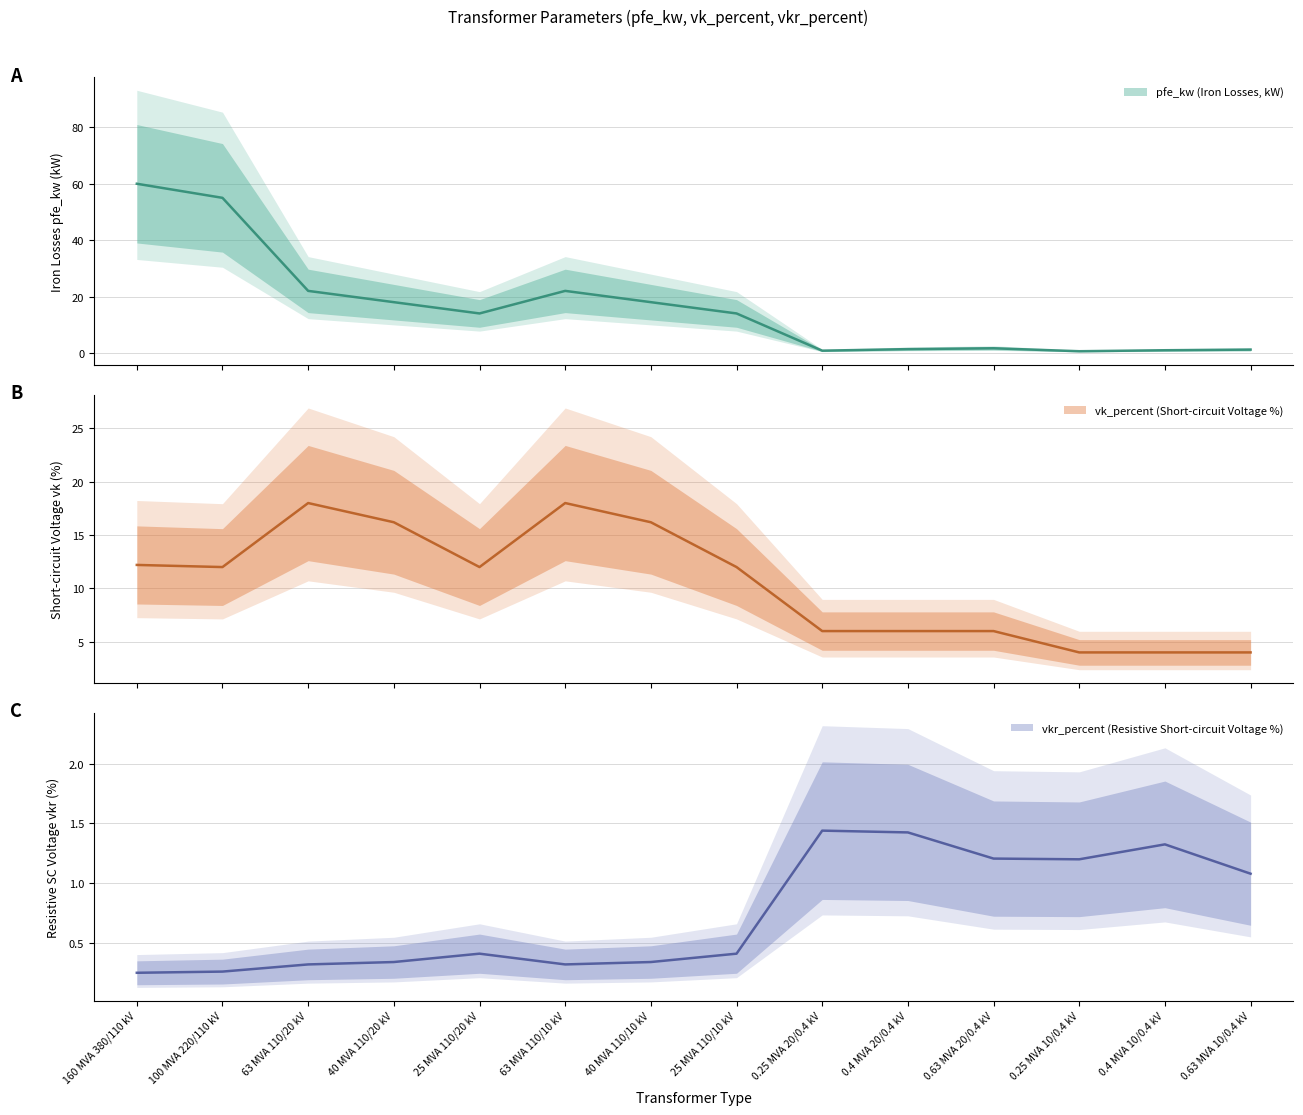

What is the approximate value of vk_percent at 0.4 MVA 10/0.4 kV?

4.0